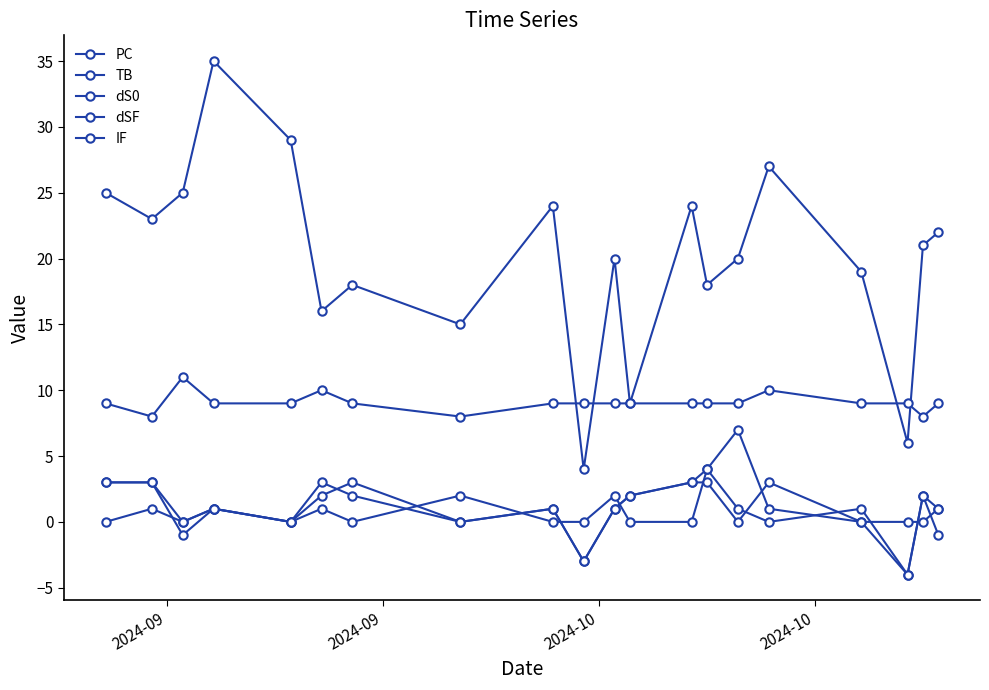

Count the number of data series in this chart.

5